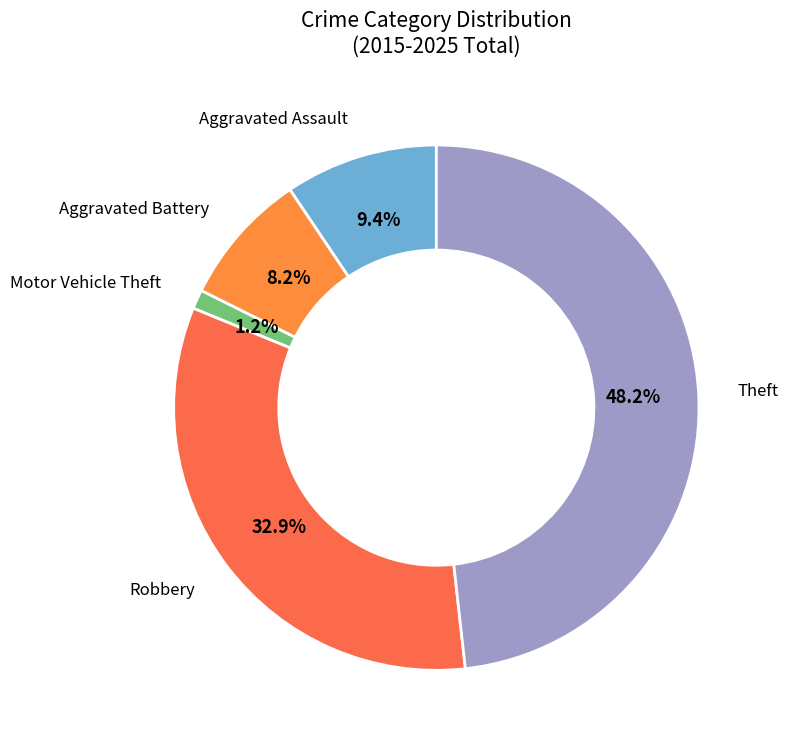

Rank the categories by value from lowest to highest.

Motor Vehicle Theft, Aggravated Battery, Aggravated Assault, Robbery, Theft